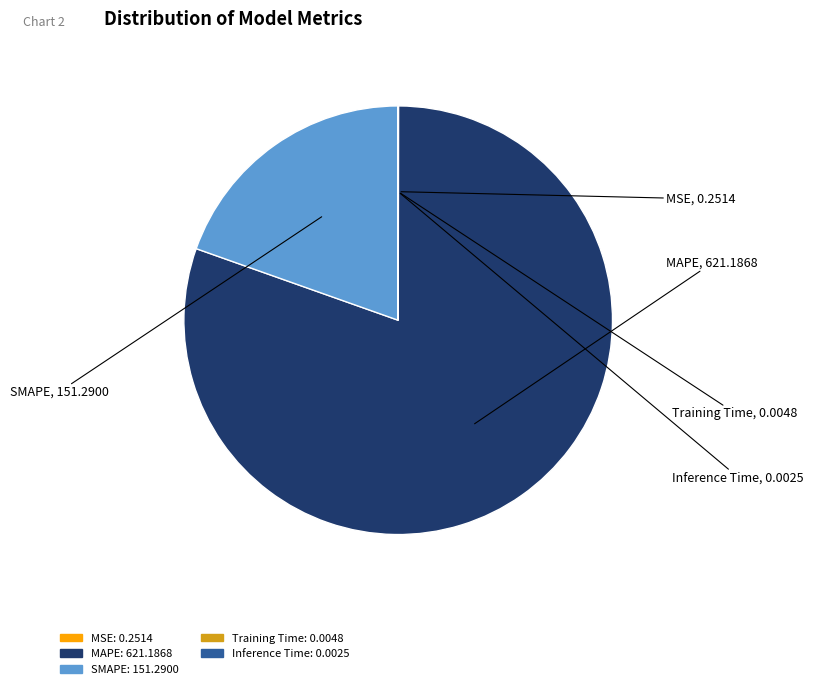

Which category has the biggest portion of the pie?

MAPE